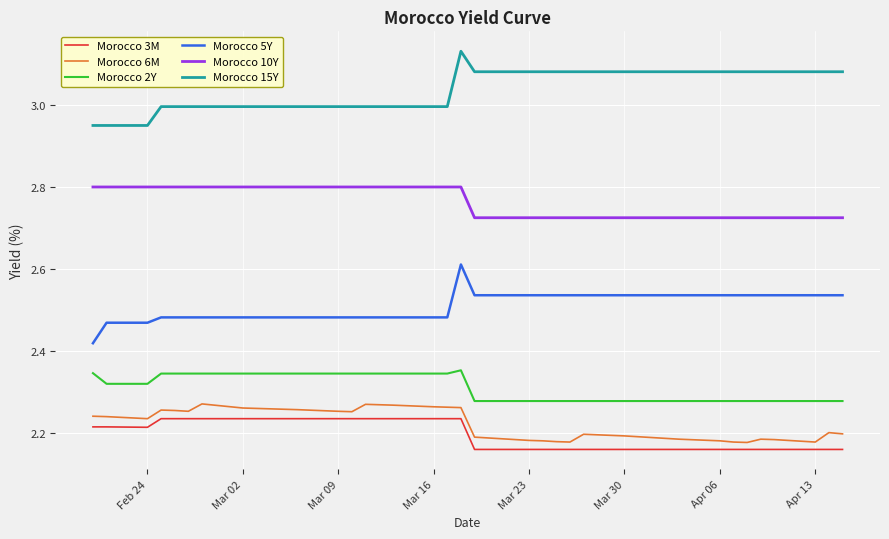

True or false: Morocco 2Y and Morocco 10Y intersect in this chart.

False